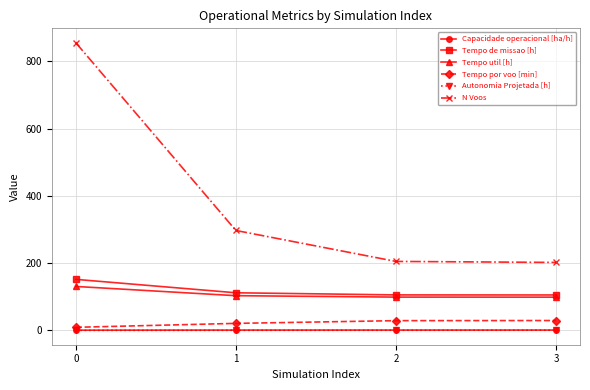

What is the difference between the Tempo util [h] values at 2 and 3?

0.1